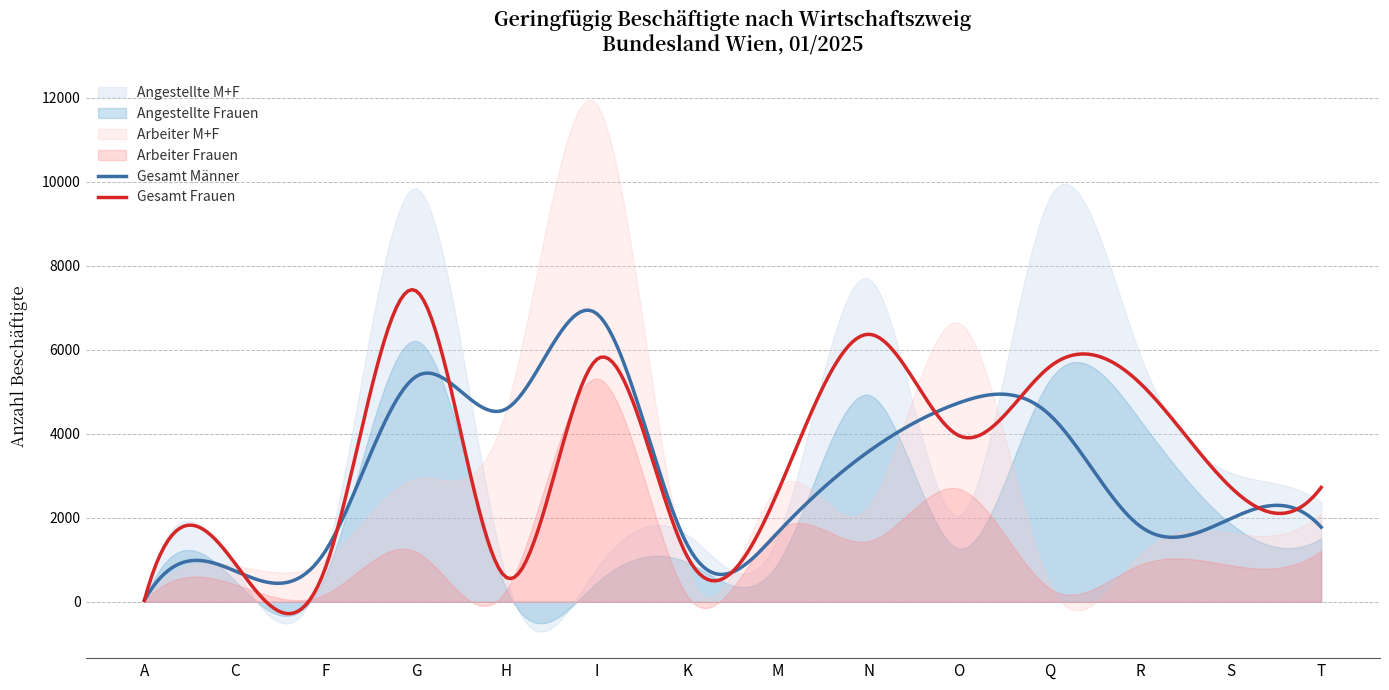

Which has a higher value, N or I?

N